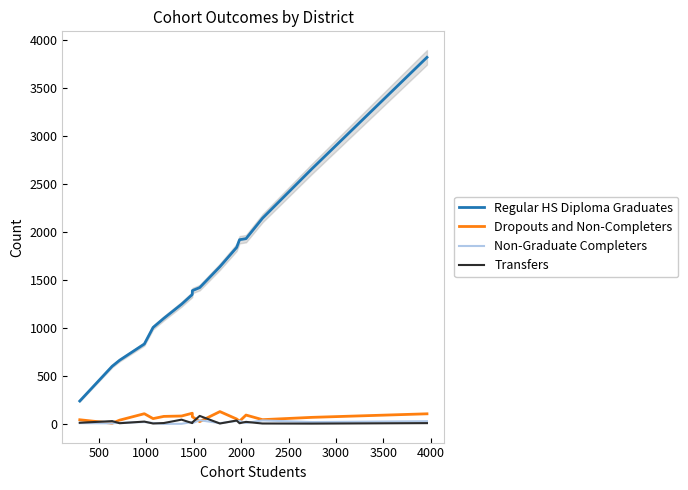

What is the maximum value for Dropouts and Non-Completers?

128